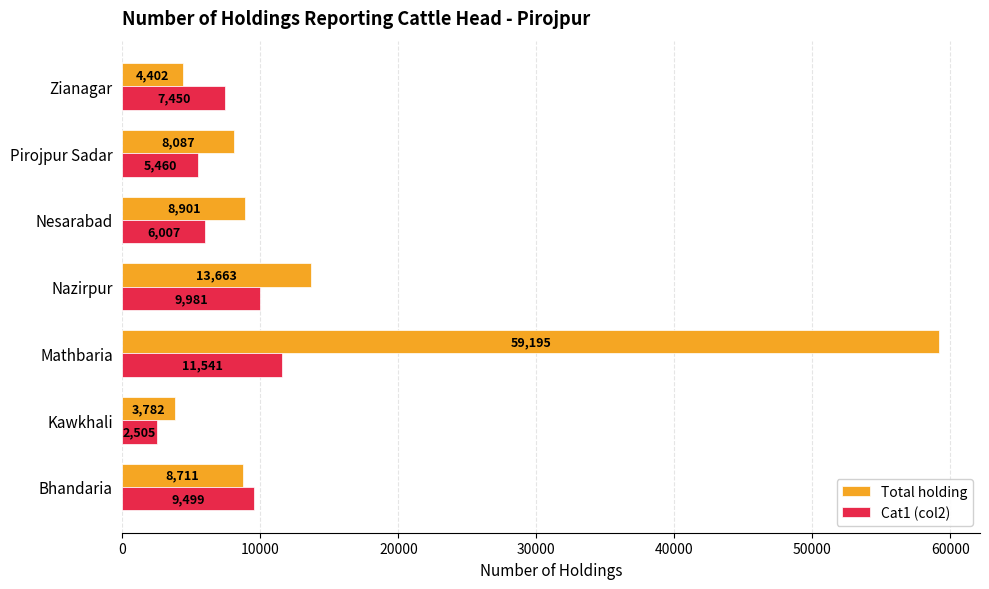

List the series in order of their overall mean, highest first.

Total holding, Cat1 (col2)